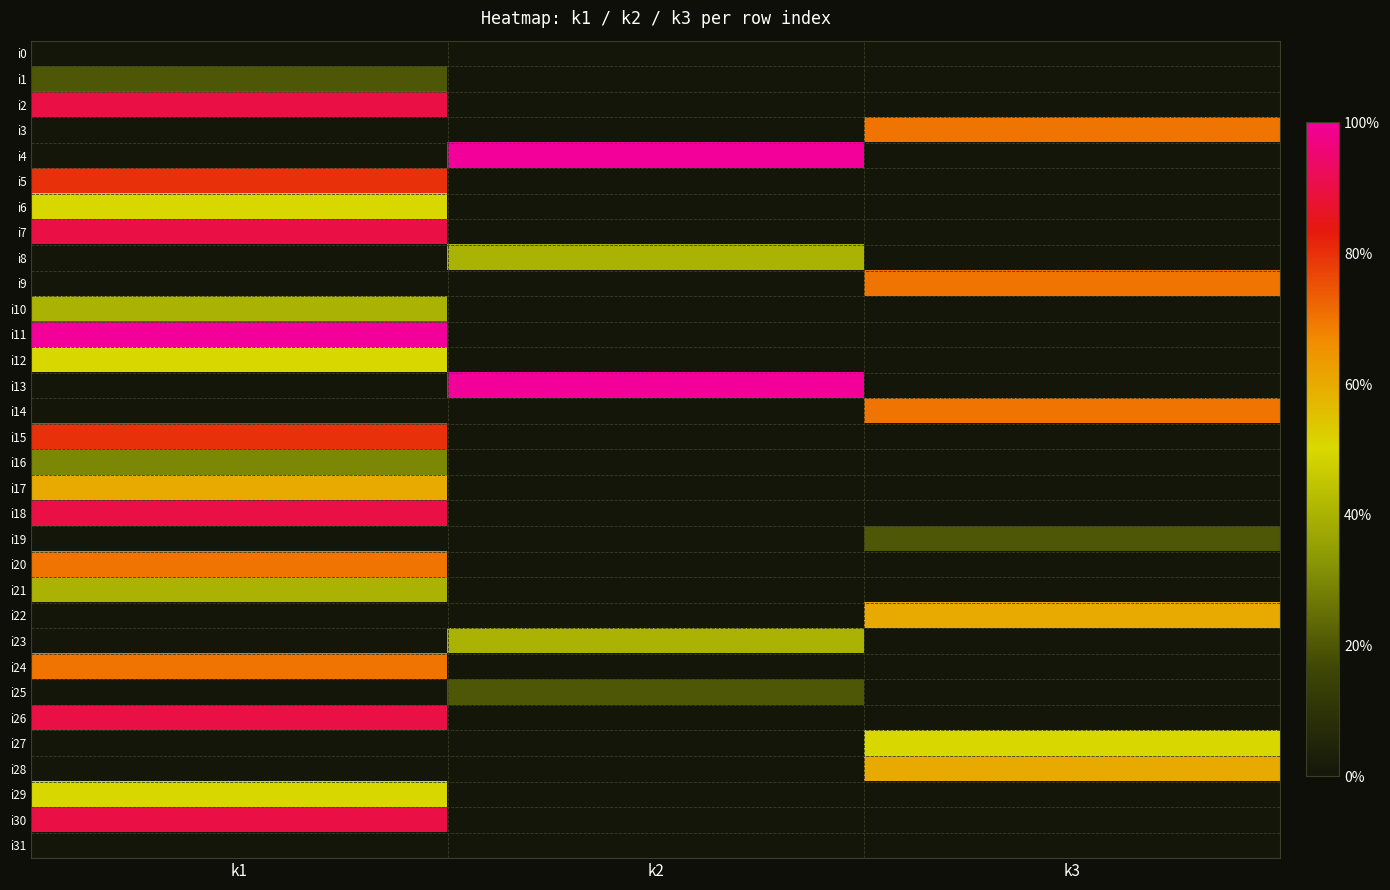

Which series changed the most between k2 and k3?

i4